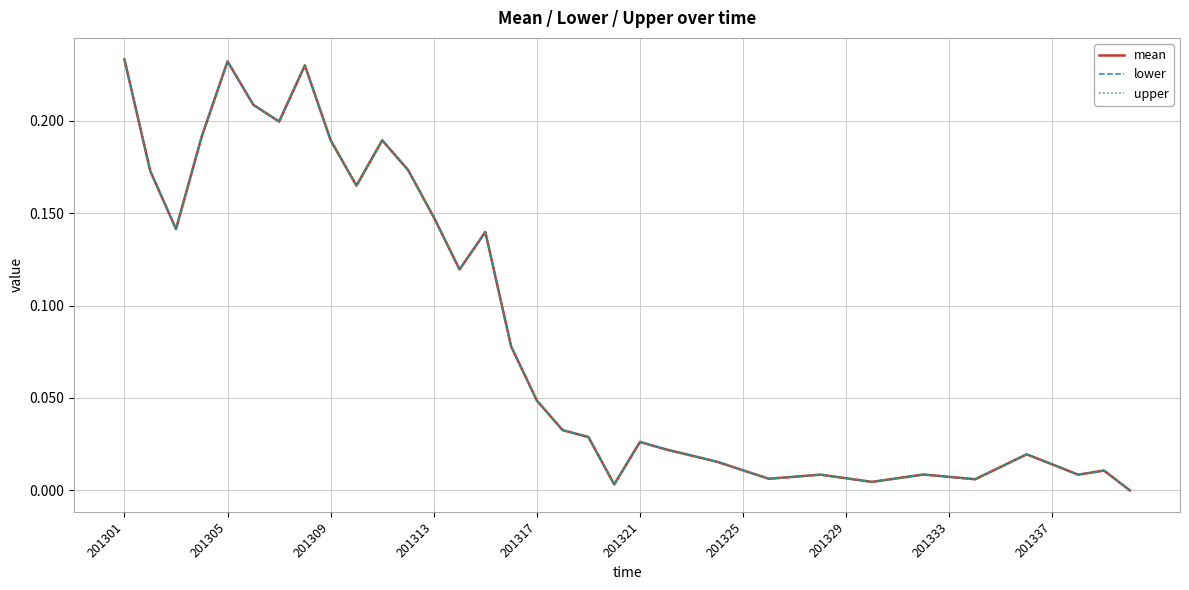

Reading left to right, extract all data points from this chart.

mean: 0.2	0.2	0.1	0.2	0.2	0.2	0.2	0.2	0.2	0.2	0.2	0.2	0.1	0.1	0.1	0.1	0.0	0.0	0.0	0.0	0.0	0.0	0.0	0.0	0.0	0.0	0.0	0.0	0.0	0.0	0.0	0.0	0.0	0.0	0.0	0.0	0.0	0.0	0.0	0.0
lower: 0.2	0.2	0.1	0.2	0.2	0.2	0.2	0.2	0.2	0.2	0.2	0.2	0.1	0.1	0.1	0.1	0.0	0.0	0.0	0.0	0.0	0.0	0.0	0.0	0.0	0.0	0.0	0.0	0.0	0.0	0.0	0.0	0.0	0.0	0.0	0.0	0.0	0.0	0.0	0.0
upper: 0.2	0.2	0.1	0.2	0.2	0.2	0.2	0.2	0.2	0.2	0.2	0.2	0.1	0.1	0.1	0.1	0.0	0.0	0.0	0.0	0.0	0.0	0.0	0.0	0.0	0.0	0.0	0.0	0.0	0.0	0.0	0.0	0.0	0.0	0.0	0.0	0.0	0.0	0.0	0.0